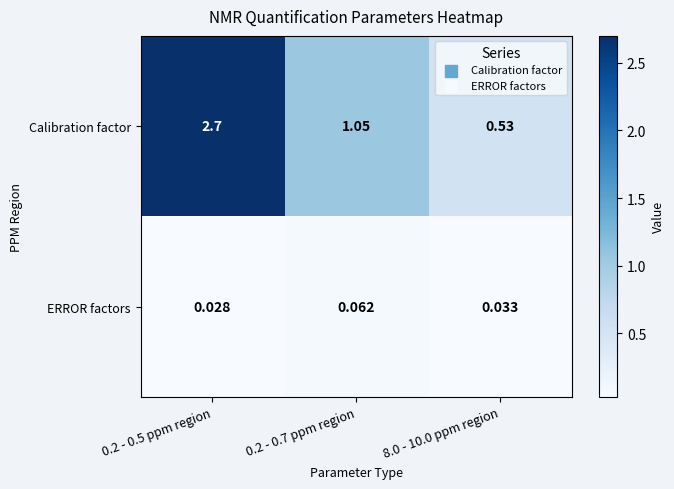

Is the value of Calibration factor at 8.0 - 10.0 ppm region greater than the value of ERROR factors at 0.2 - 0.5 ppm region?

Yes